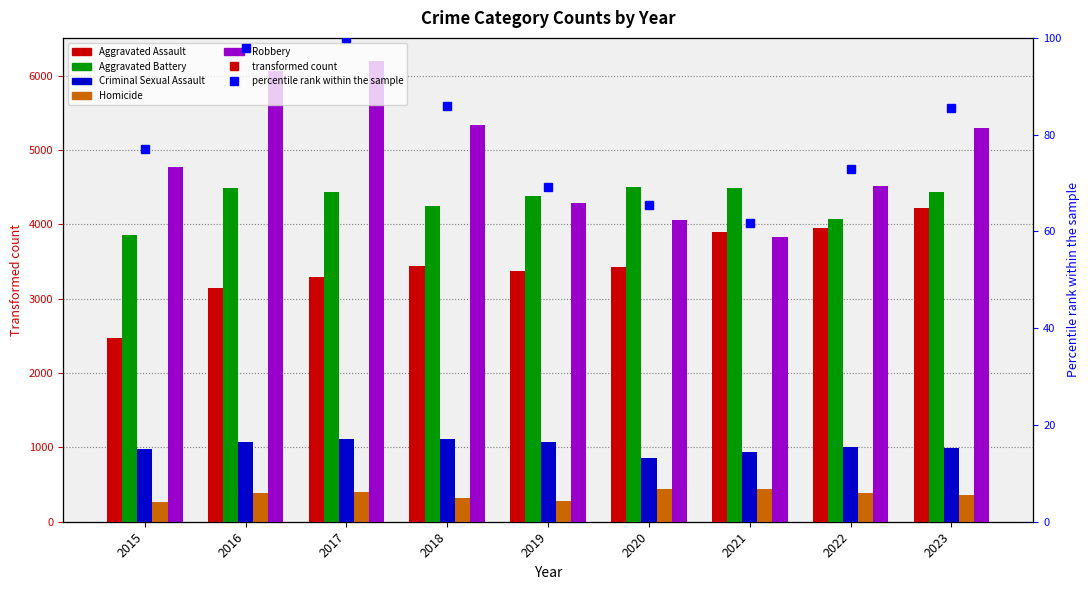

What is the minimum value for Robbery?

3823.0